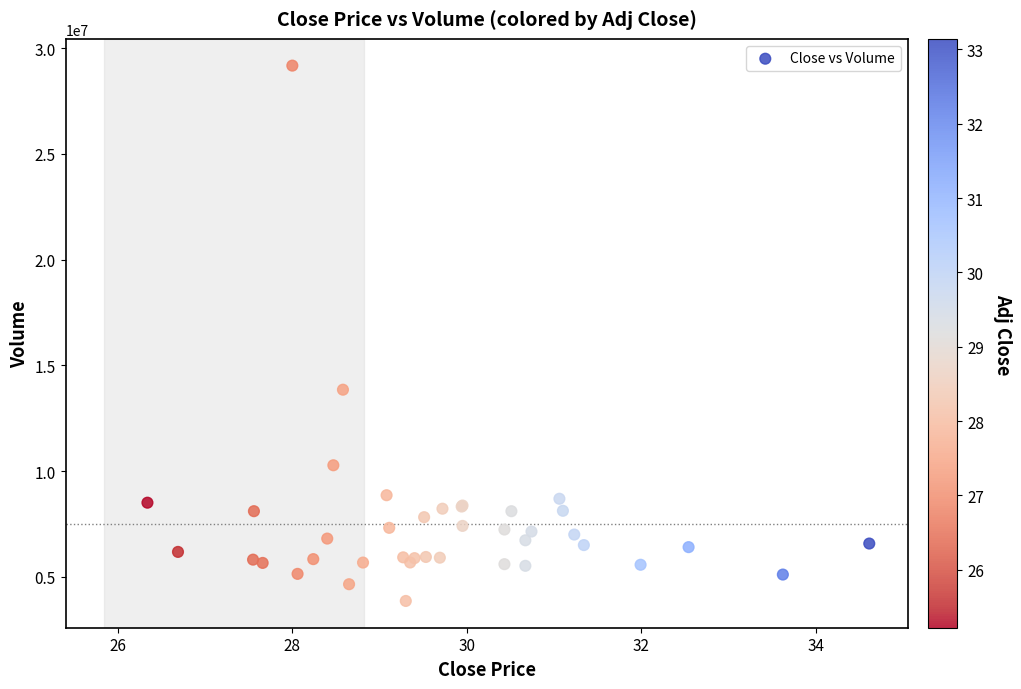

What Y value in the scatter plot is closest to 16515350?

13847800